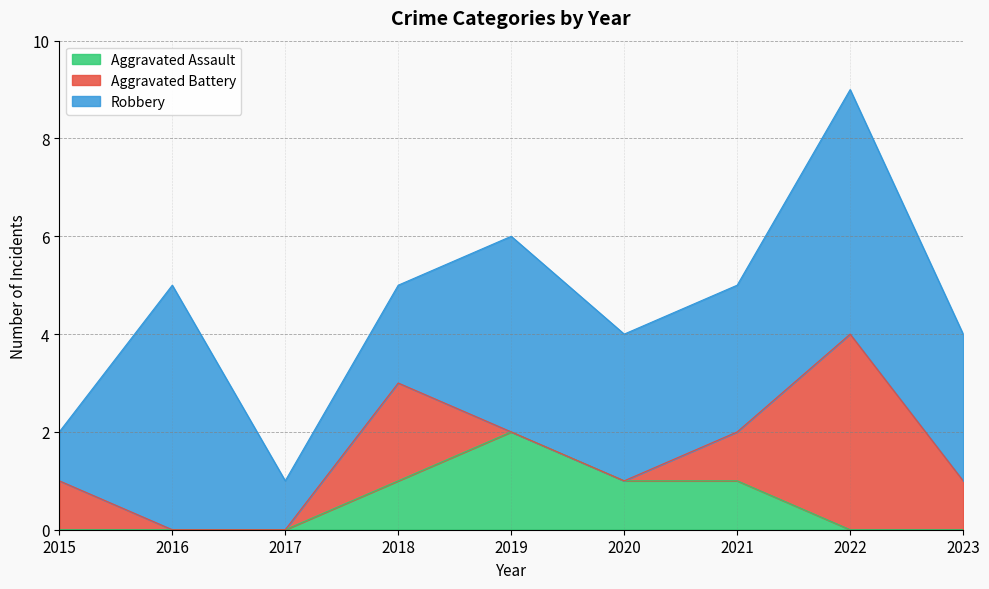

What is the sum of all Robbery values?

27